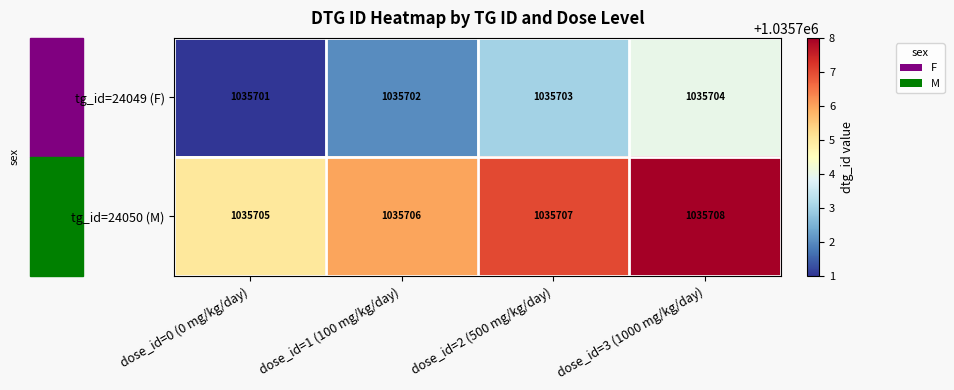

Which series has the largest total across all categories?

tg_id=24050 (M)